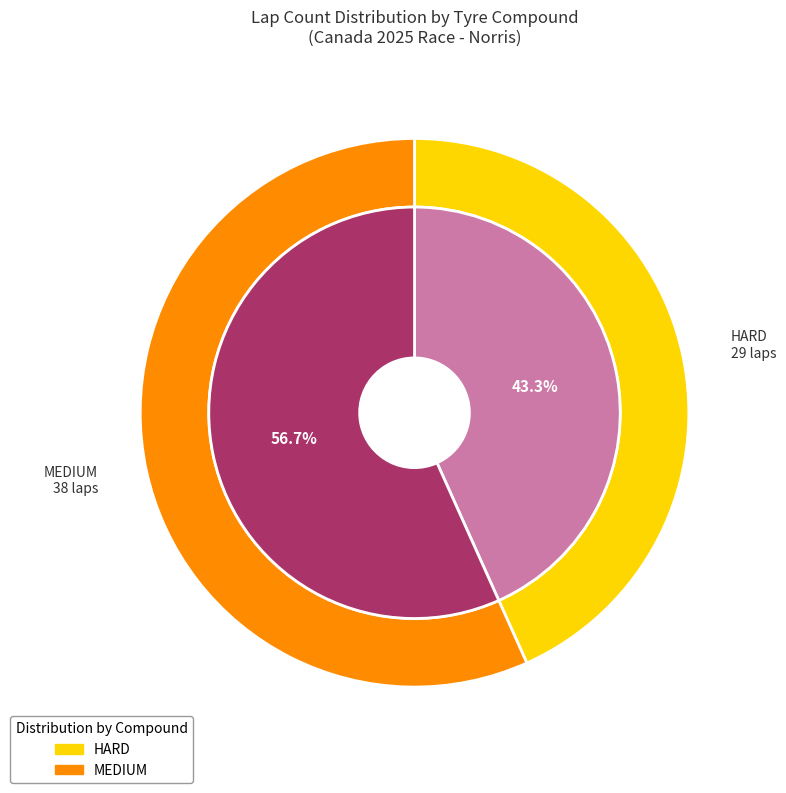

What is the smallest slice in the pie chart?

HARD